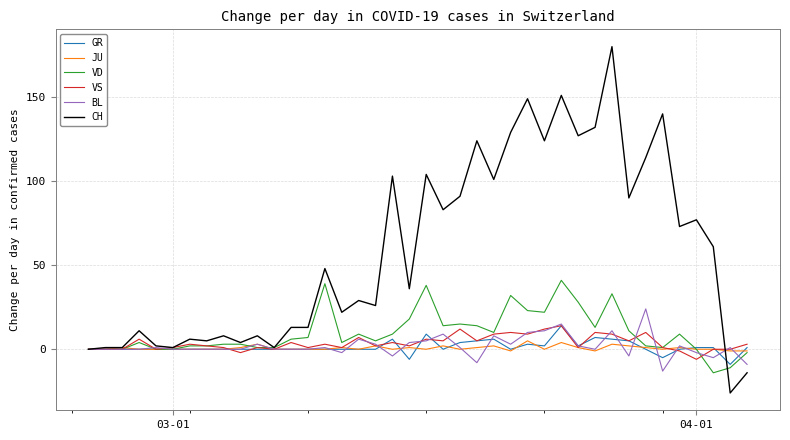

Which series has the widest spread of values?

CH